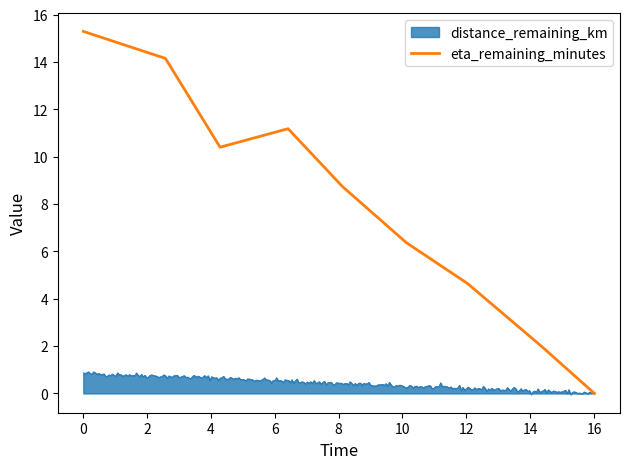

The value at 14 is 0.0. True or false?

True